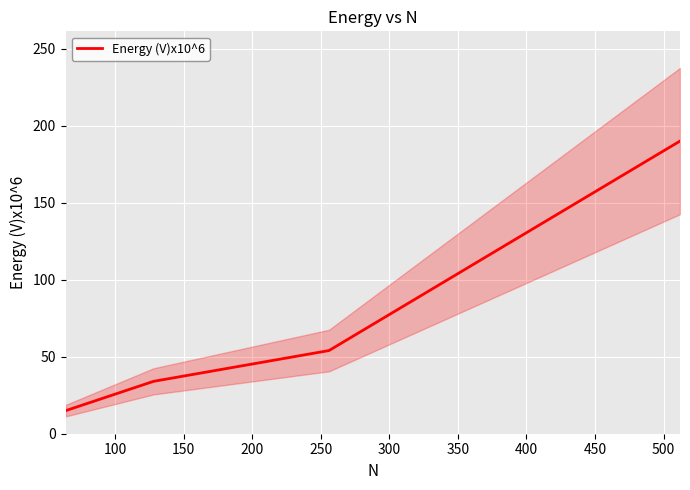

What is the value of the 1st point from the left?

15